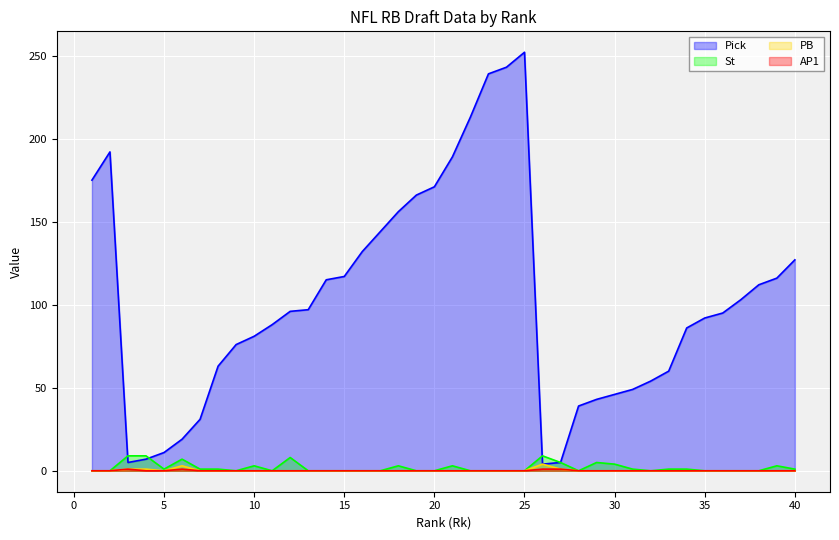

List the labels in order of AP1 value, largest first.

3, 6, 26, 27, 1, 2, 4, 5, 7, 8, 9, 10, 11, 12, 13, 14, 15, 16, 17, 18, 19, 20, 21, 22, 23, 24, 25, 28, 29, 30, 31, 32, 33, 34, 35, 36, 37, 38, 39, 40